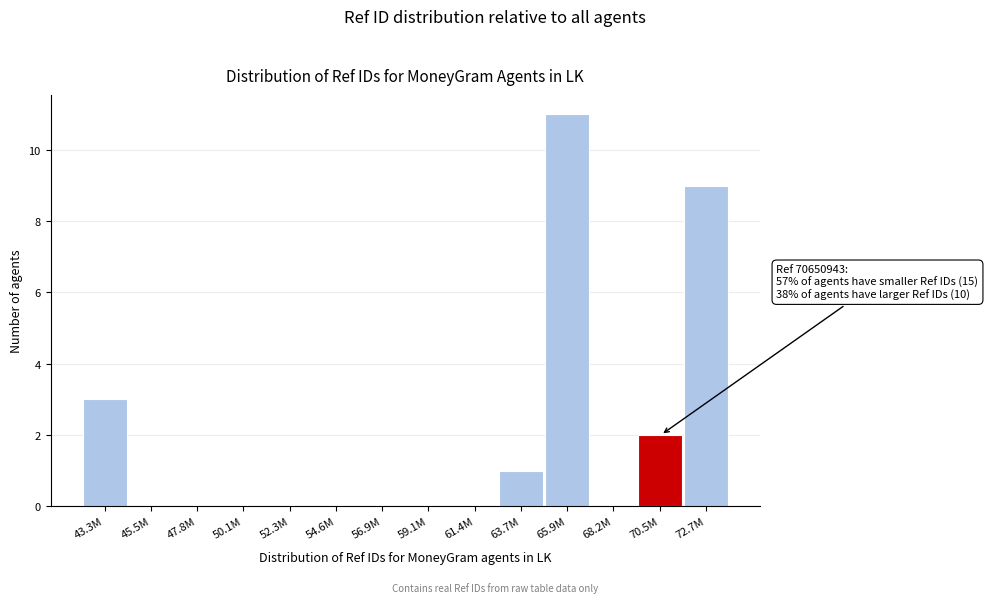

Reading left to right, extract all data points from this chart.

43.3M=3	45.5M=0	47.8M=0	50.1M=0	52.3M=0	54.6M=0	56.9M=0	59.1M=0	61.4M=0	63.7M=1	65.9M=11	68.2M=0	70.5M=2	72.7M=9